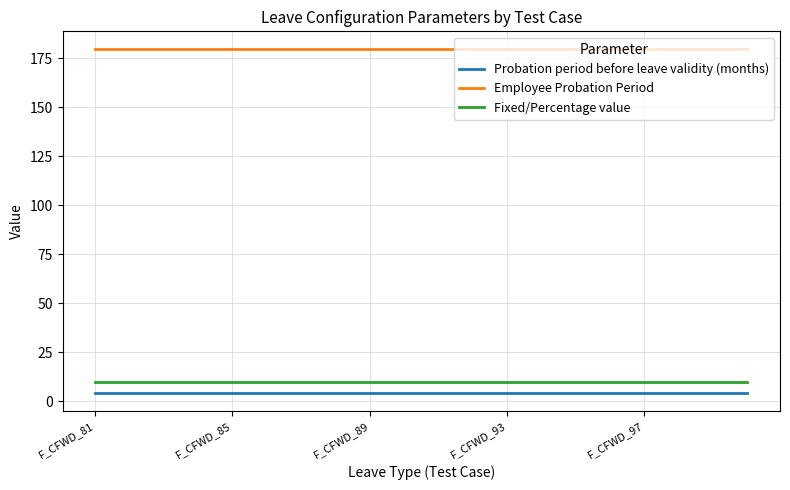

True or false: Employee Probation Period and Fixed/Percentage value cross at least once.

False